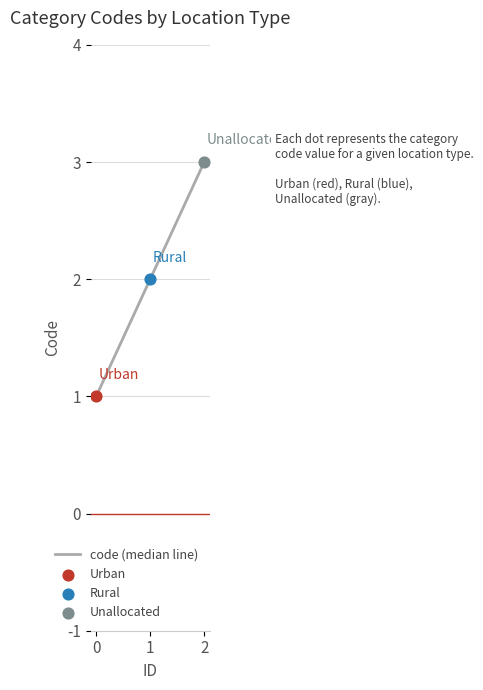

Between 0 and 1, which is larger?

1